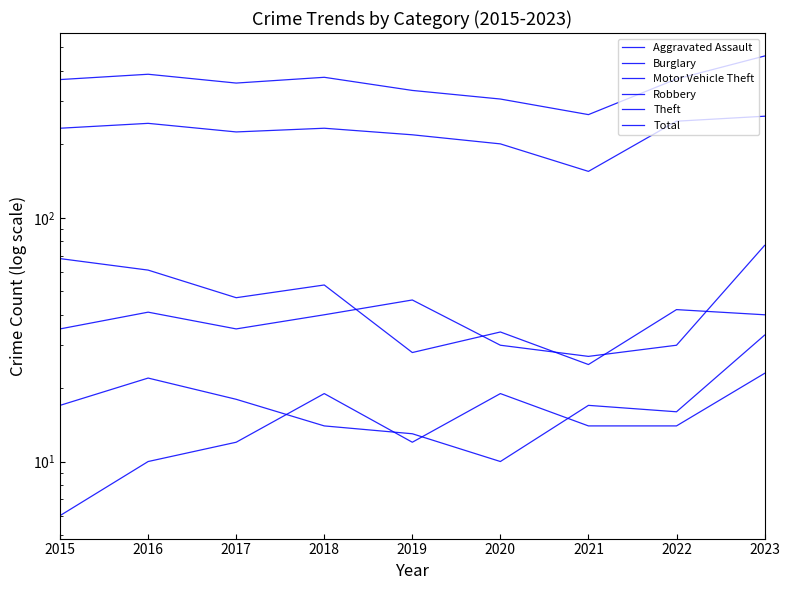

What is the value of the Total point at the 6th from the left?

307